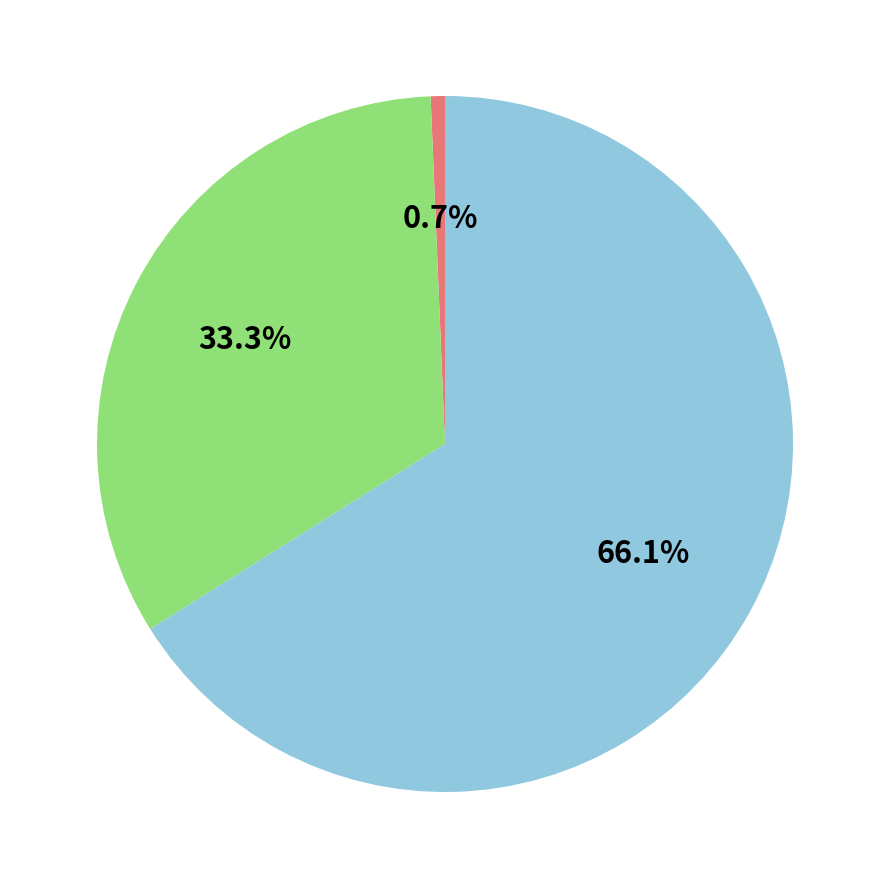

To the nearest percent, what is the difference between the largest and smallest slice percentages?

65%